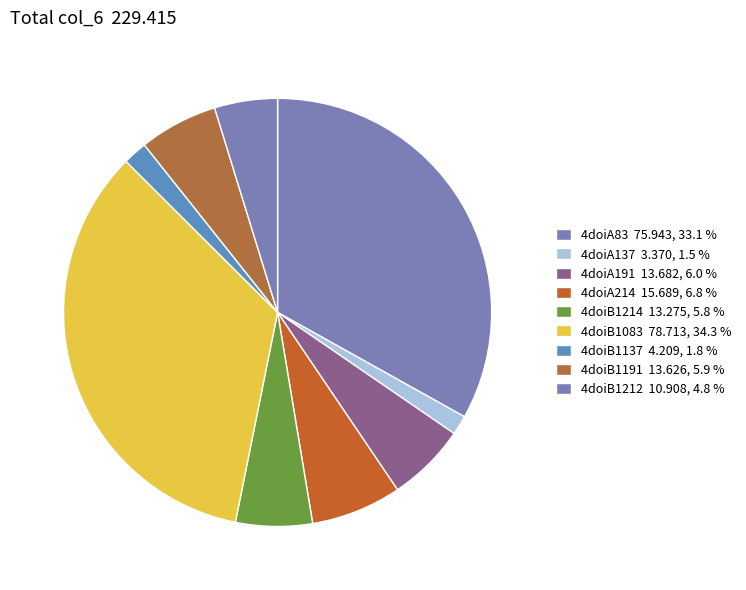

Which category has the biggest portion of the pie?

4doiB1083